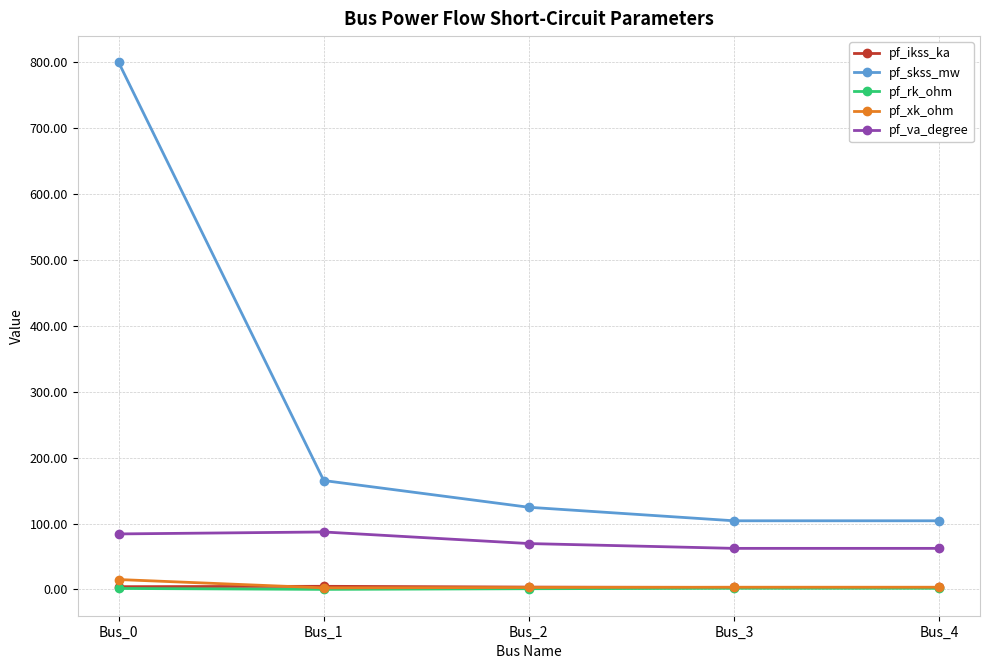

What is the maximum value shown in the chart?

800.0